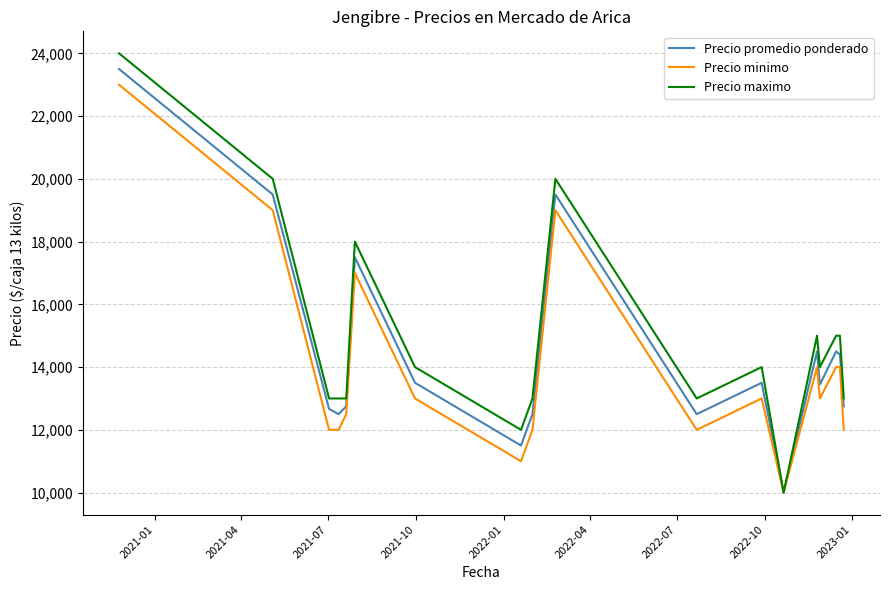

Which series has the largest range (max minus min)?

Precio maximo